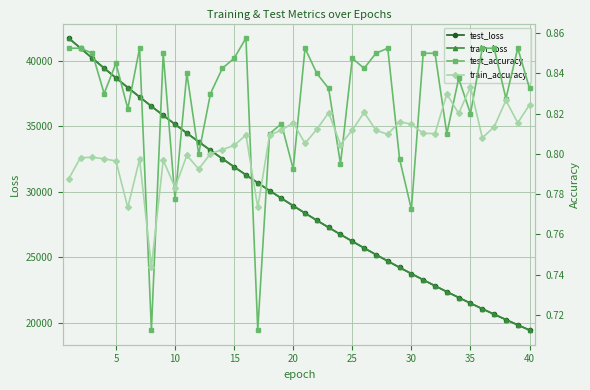

True or false: test_accuracy and test_loss intersect in this chart.

False